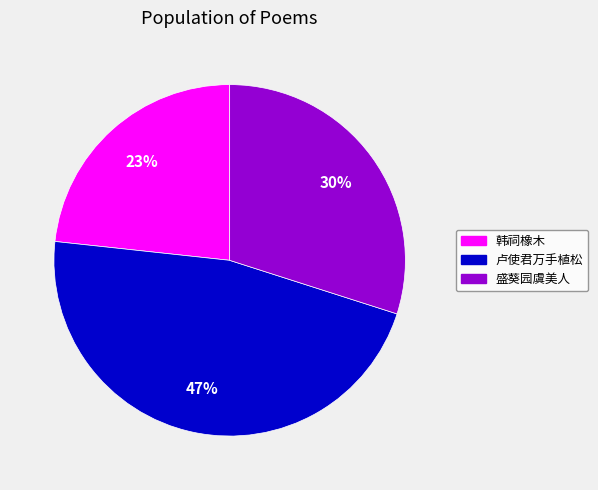

Which category has the biggest portion of the pie?

卢使君万手植松